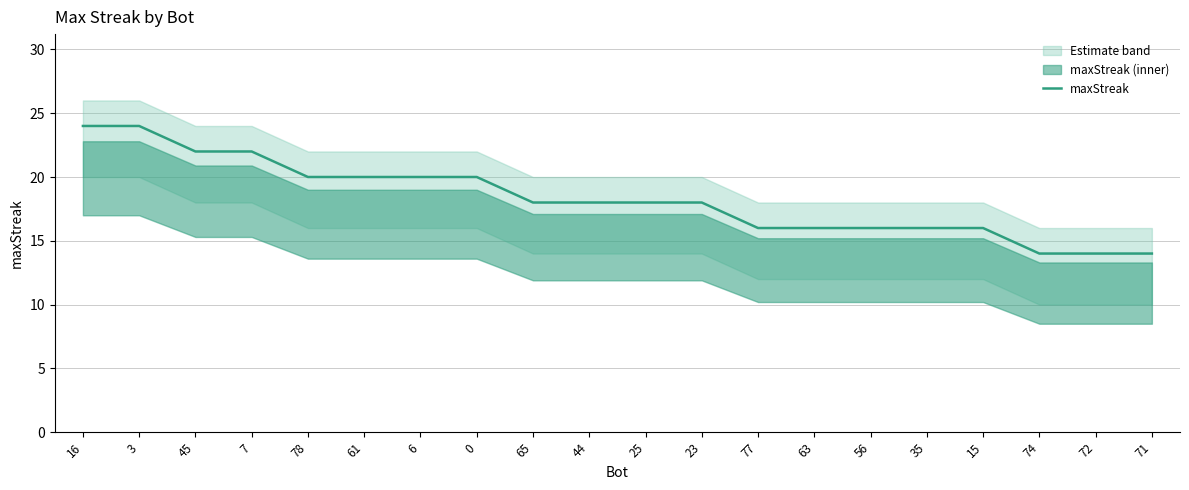

List the labels in order of value, smallest first.

74, 72, 71, 77, 63, 56, 35, 15, 65, 44, 25, 23, 78, 61, 6, 0, 45, 7, 16, 3